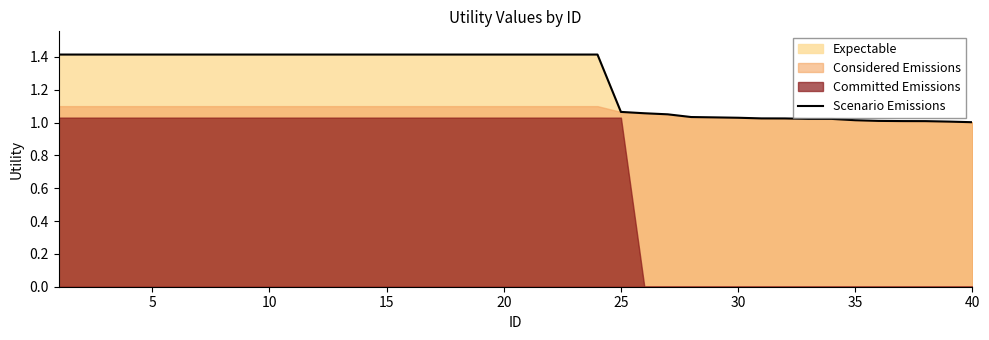

What is the maximum value for Scenario Emissions?

1.4